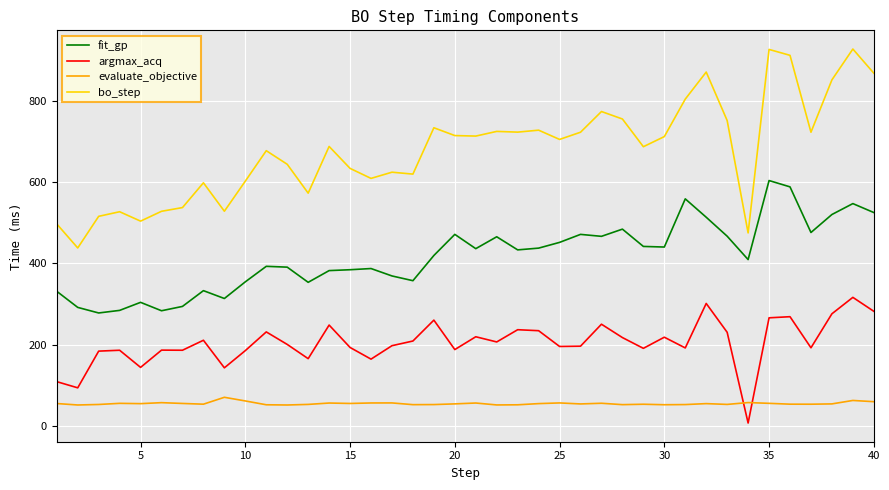

What is the maximum value for fit_gp?

604.0